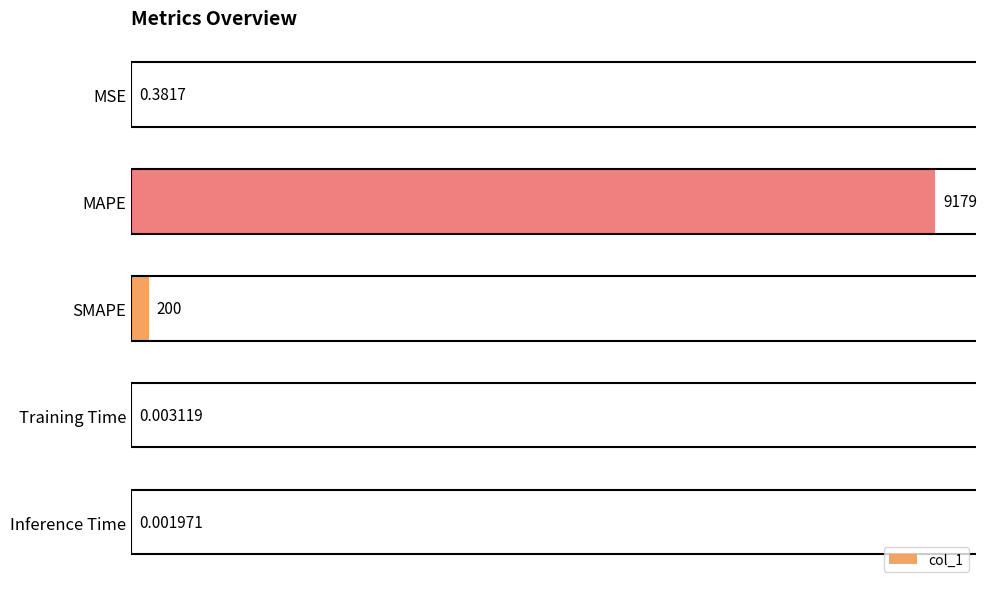

Where is the data nearest to the value 4589?

SMAPE